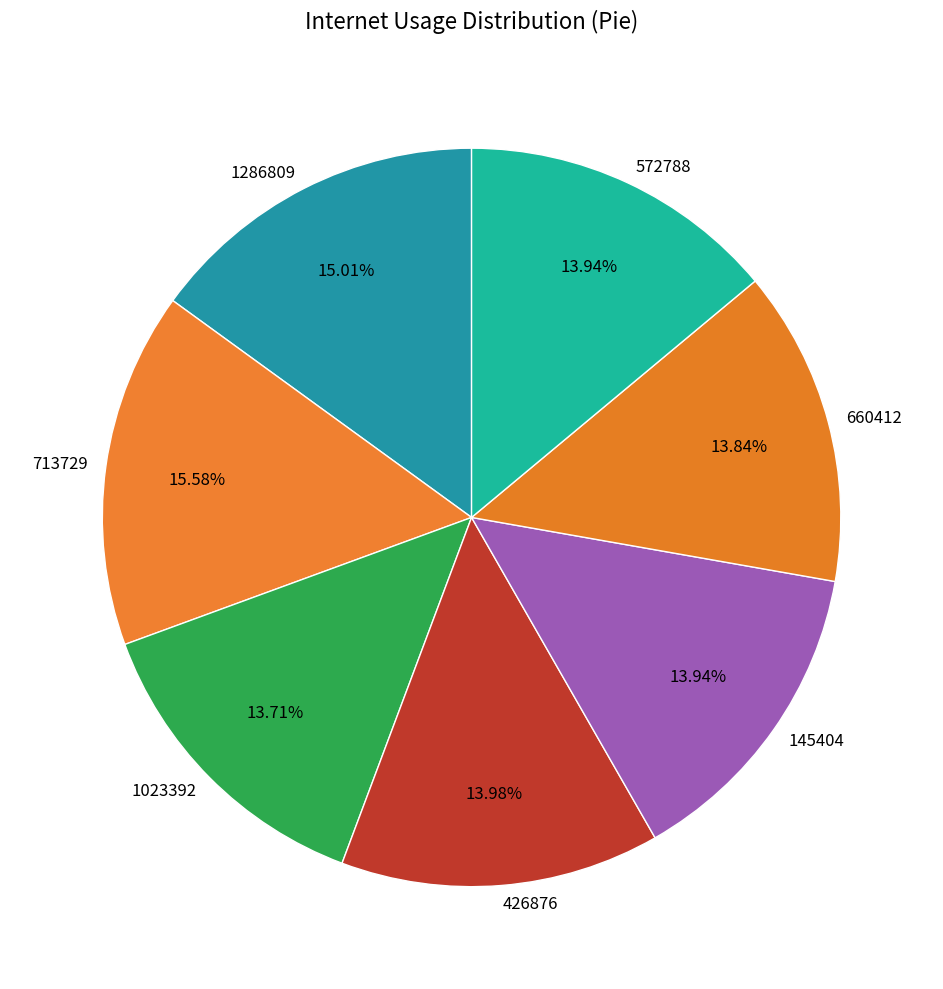

The 713729 slice represents 16% of the pie. True or false?

True